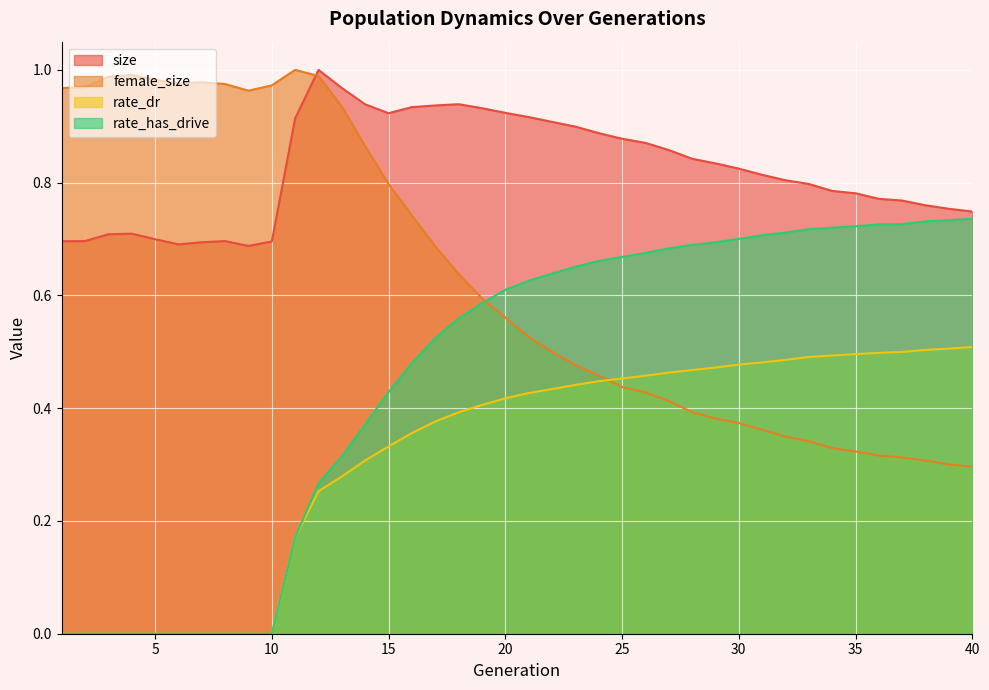

True or false: rate_has_drive and size cross at least once.

False